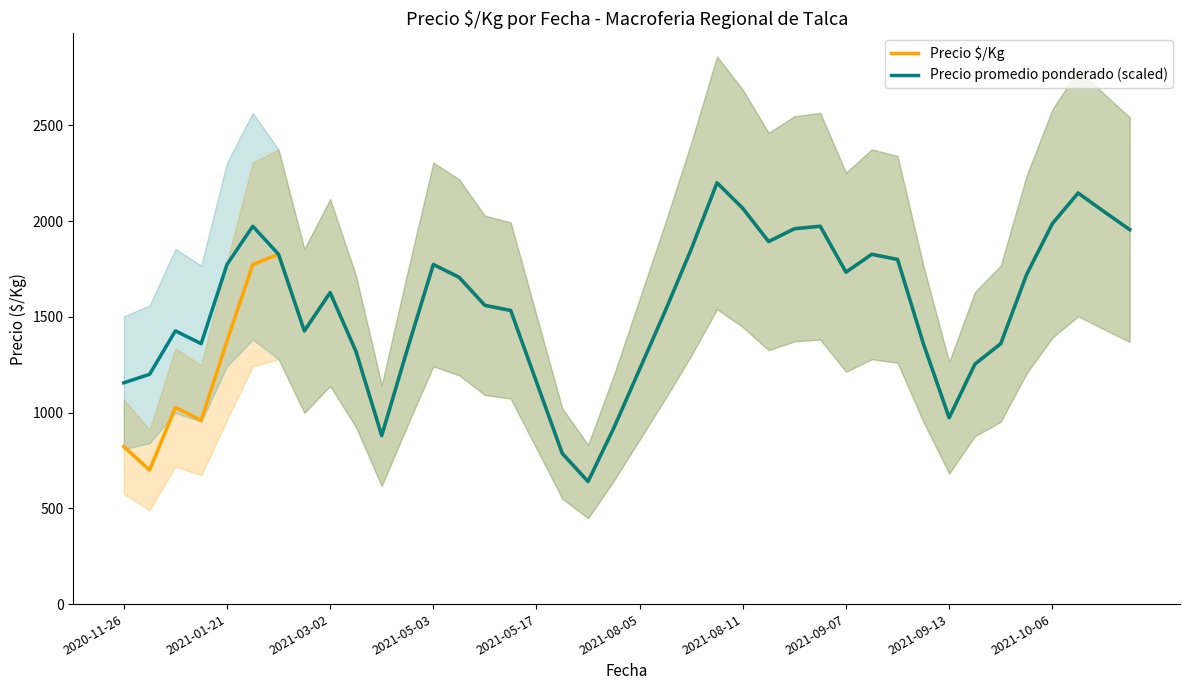

Is this an area chart (filled region under the line)?

No